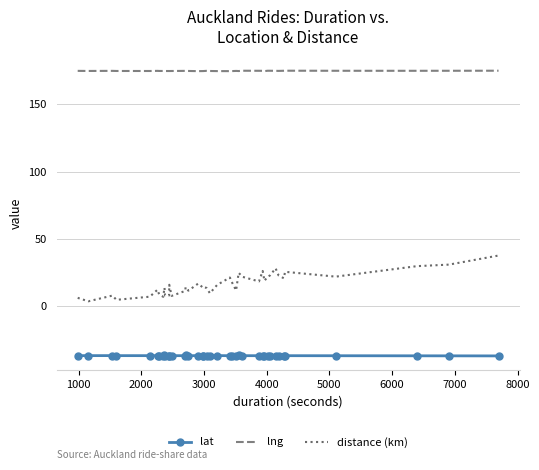

True or false: lng and lat intersect in this chart.

False